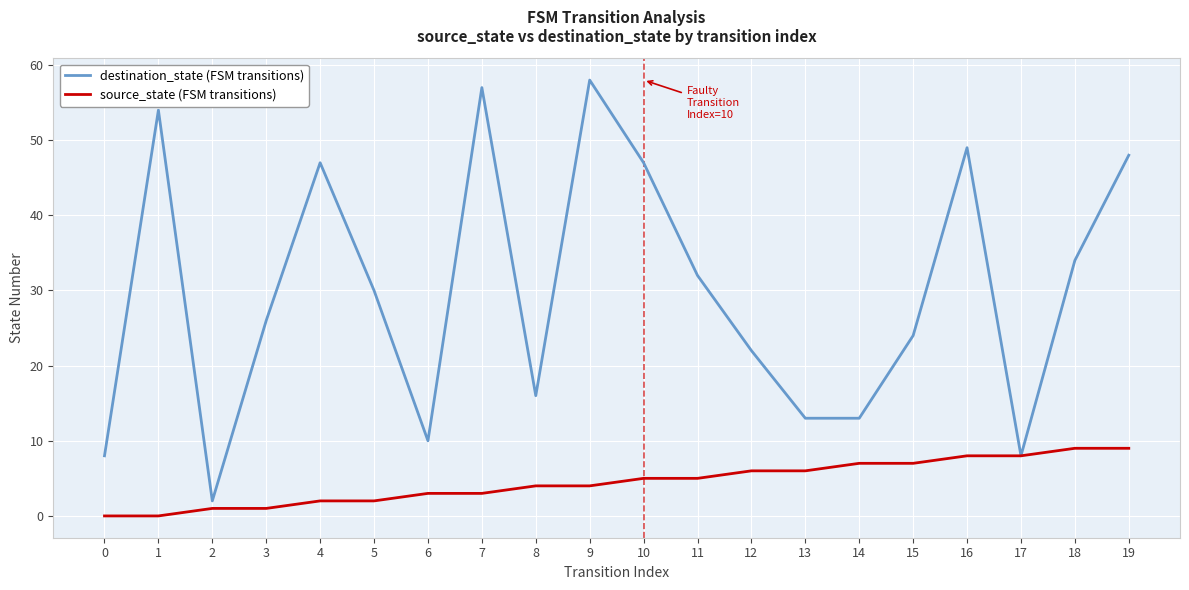

What is the highest value of the destination_state (FSM transitions) series?

58